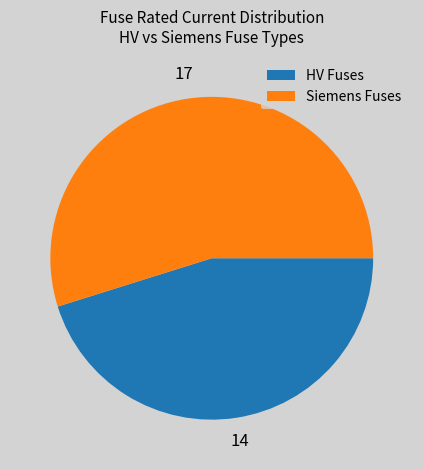

Is there a majority slice in this chart?

Yes